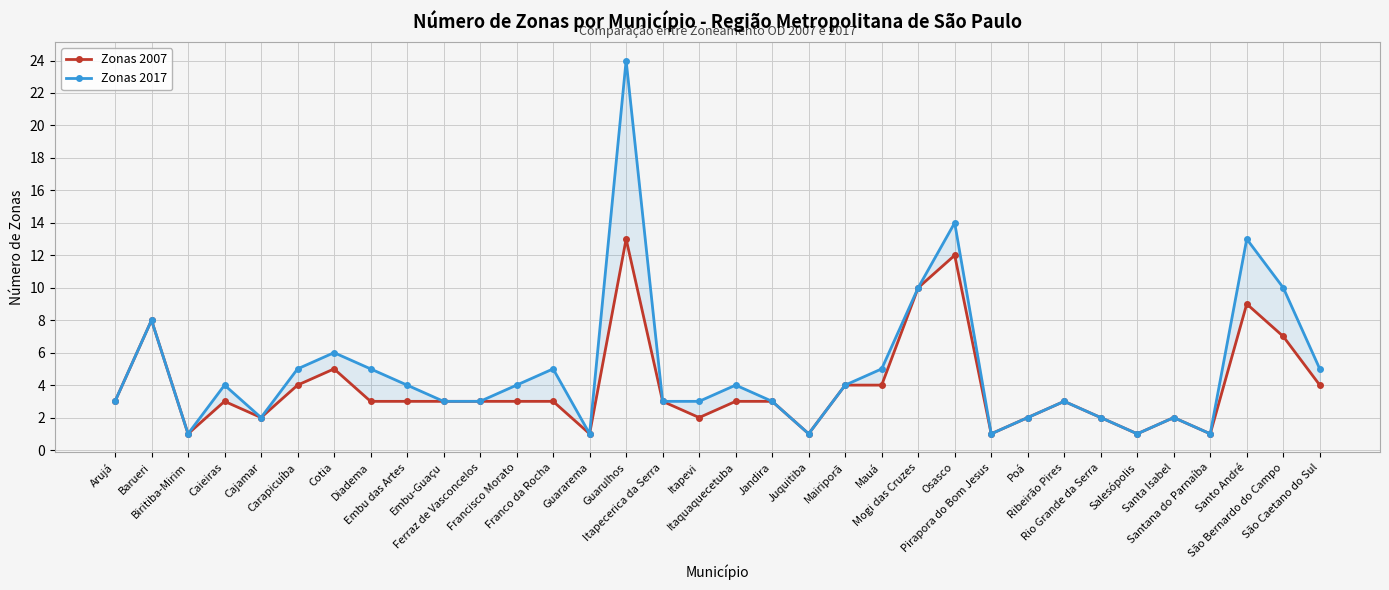

Reading left to right, list all the values displayed in this chart.

Zonas 2007: 3	8	1	3	2	4	5	3	3	3	3	3	3	1	13	3	2	3	3	1	4	4	10	12	1	2	3	2	1	2	1	9	7	4
Zonas 2017: 3	8	1	4	2	5	6	5	4	3	3	4	5	1	24	3	3	4	3	1	4	5	10	14	1	2	3	2	1	2	1	13	10	5